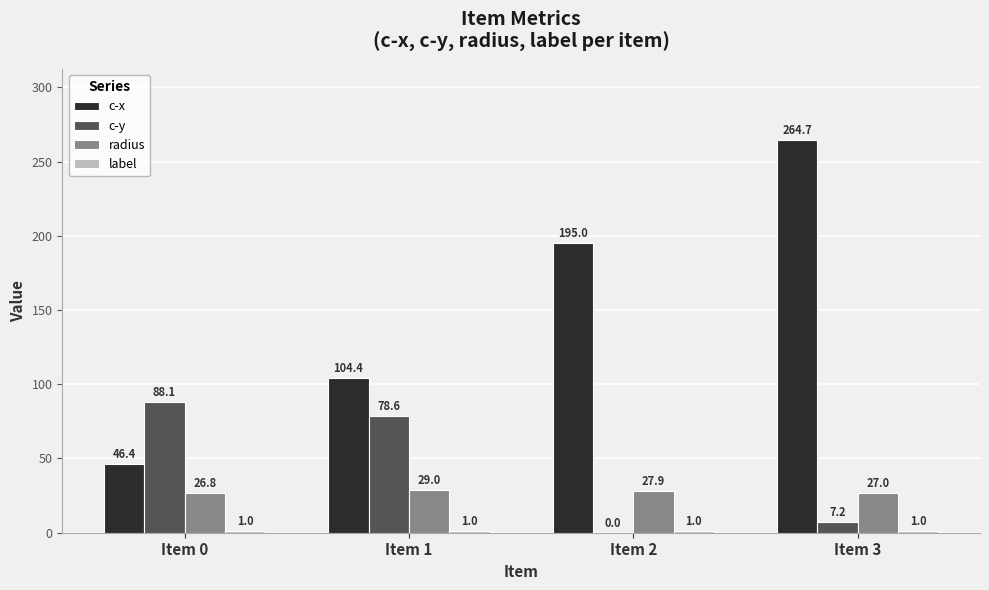

Does the chart contain stacked bars?

No